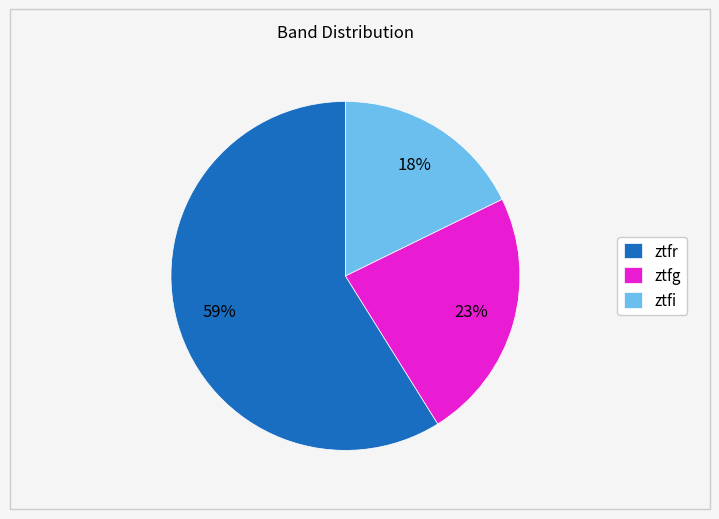

What percentage is the ztfg slice, to the nearest percent?

23%